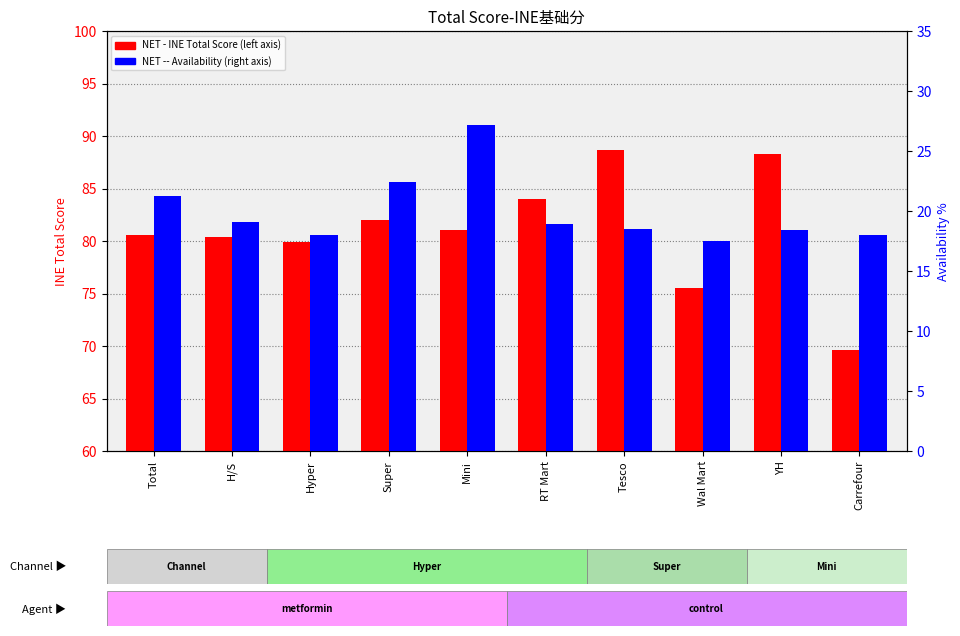

The NET - INE Total Score series shows 144.8 at Total. True or false?

False